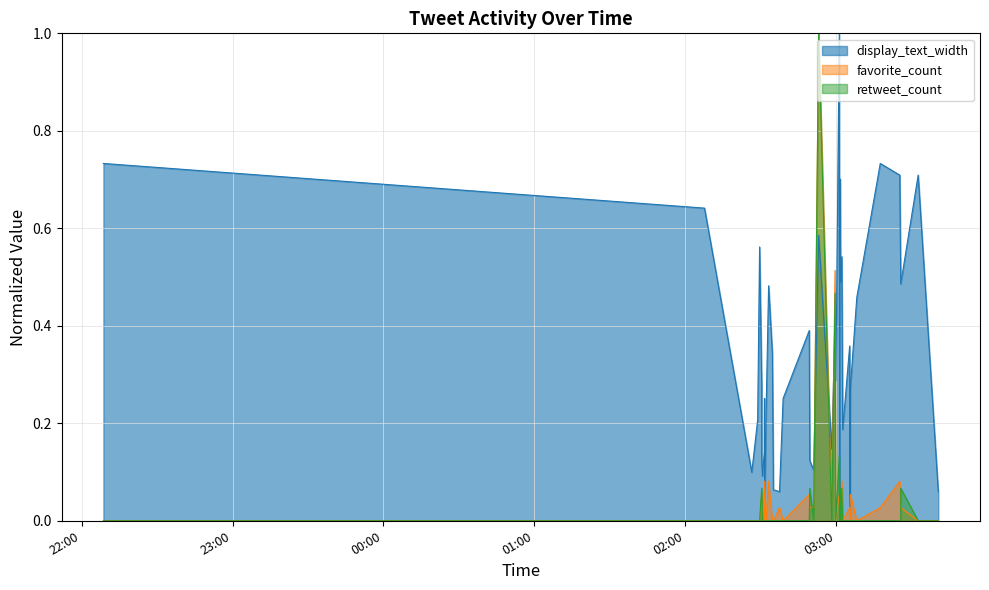

Rank the series by their maximum value, from highest to lowest.

display_text_width, favorite_count, retweet_count